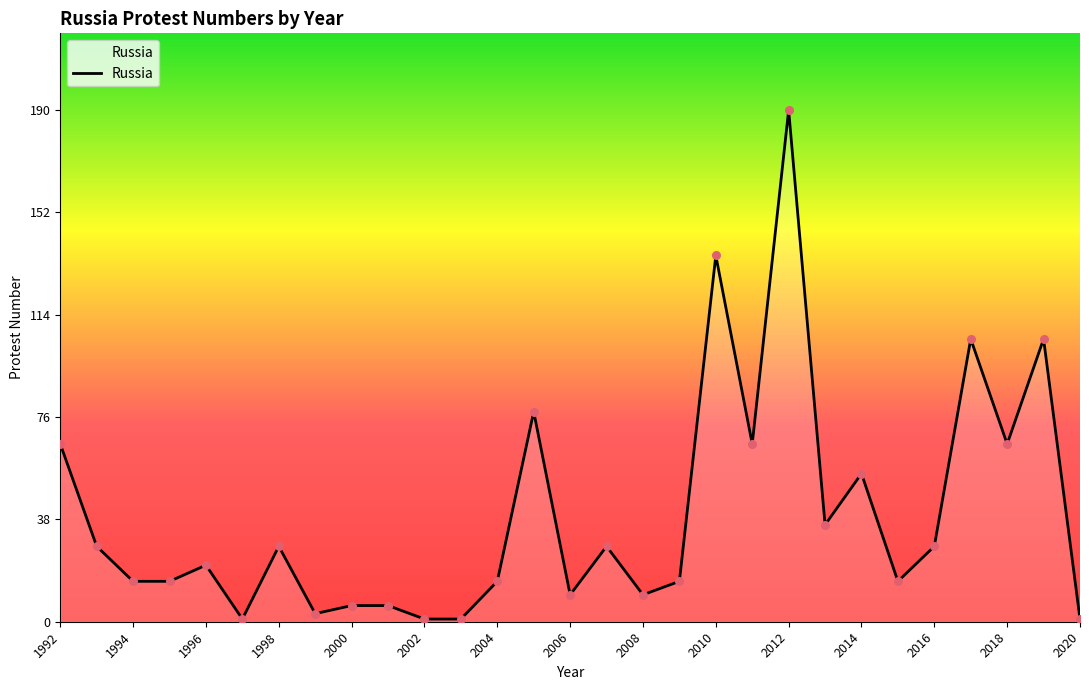

What is the maximum value shown in the chart?

190